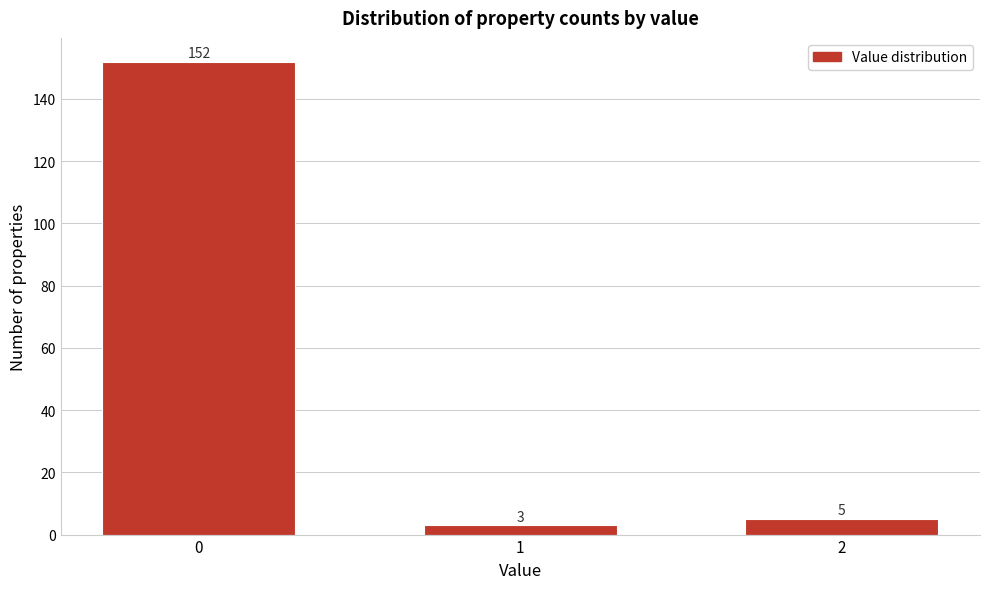

Reading right to left, list all the values displayed in this chart.

5	3	152